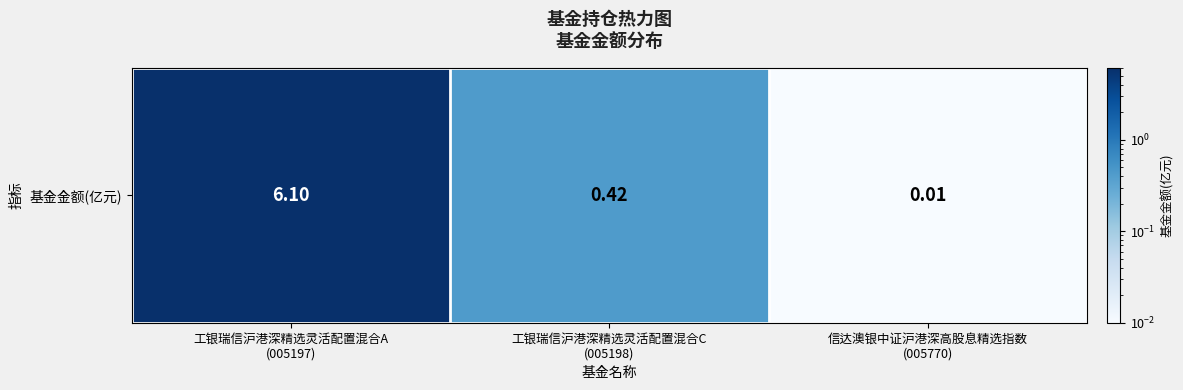

Reading left to right, what are all the values shown in this chart?

6.1	0.4	0.0